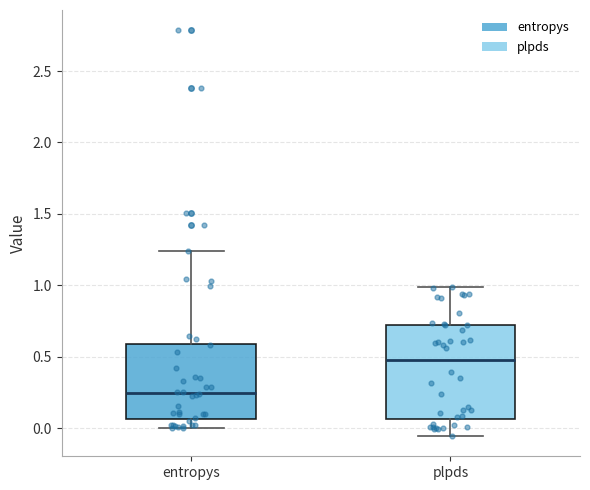

Which box is the tallest, from its lower edge to its upper edge?

plpds